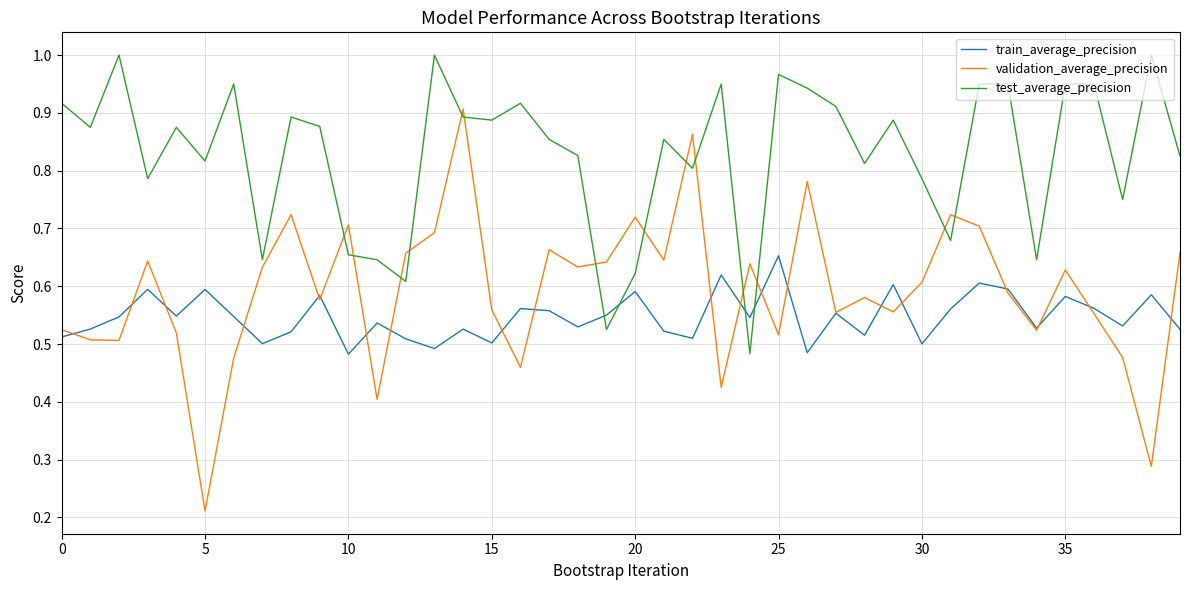

After their last crossing, which series has the higher values: validation_average_precision or train_average_precision?

validation_average_precision